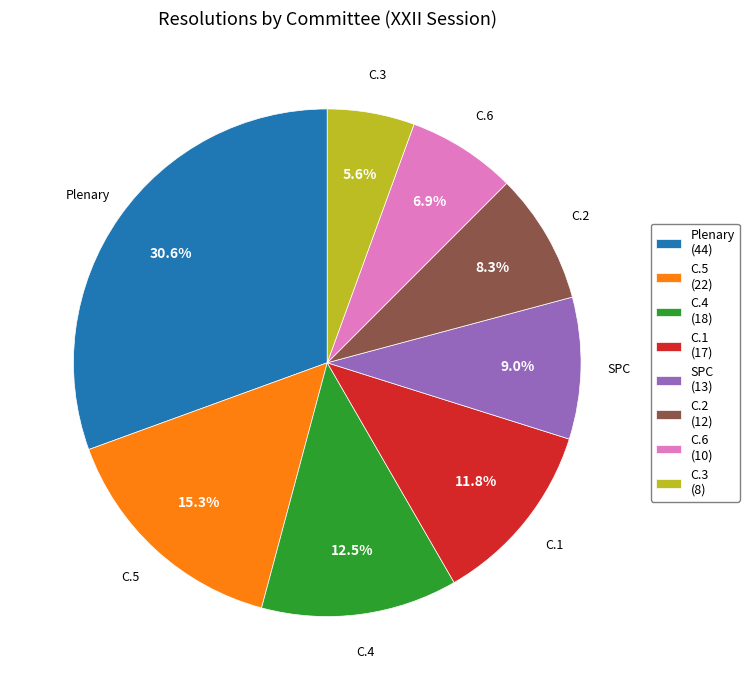

Does any single category account for the majority?

No